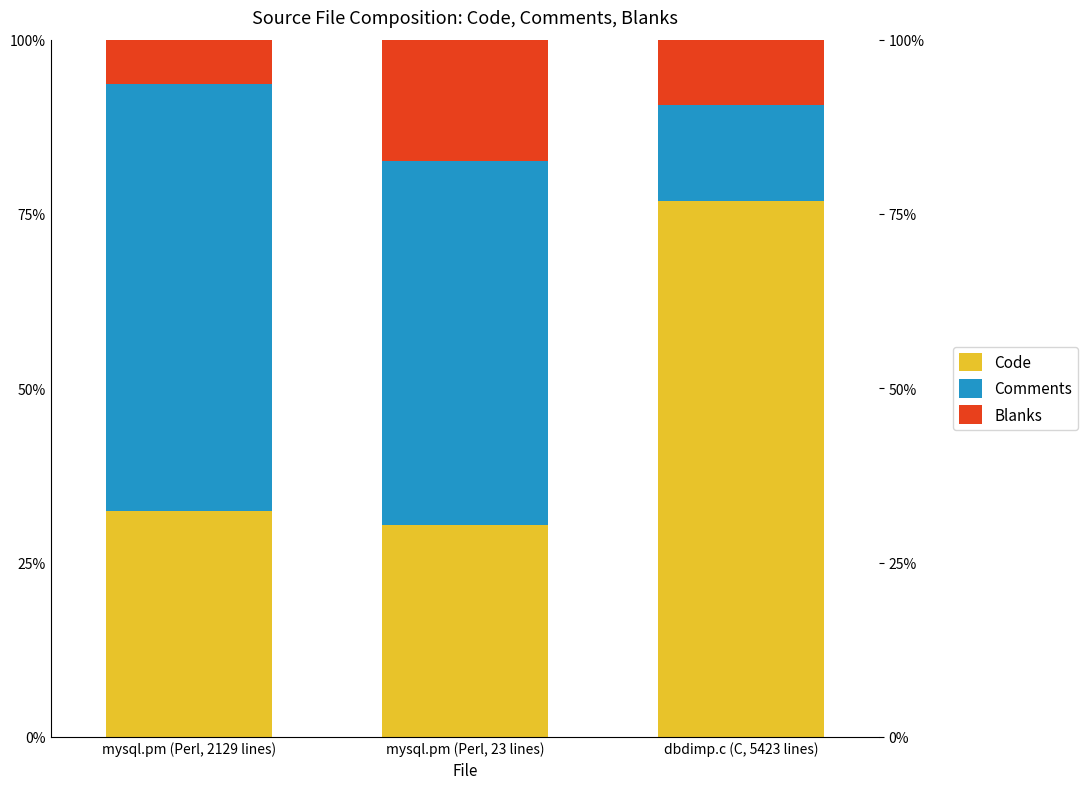

At which category is the sum across all series the highest?

mysql.pm (Perl, 2129 lines)